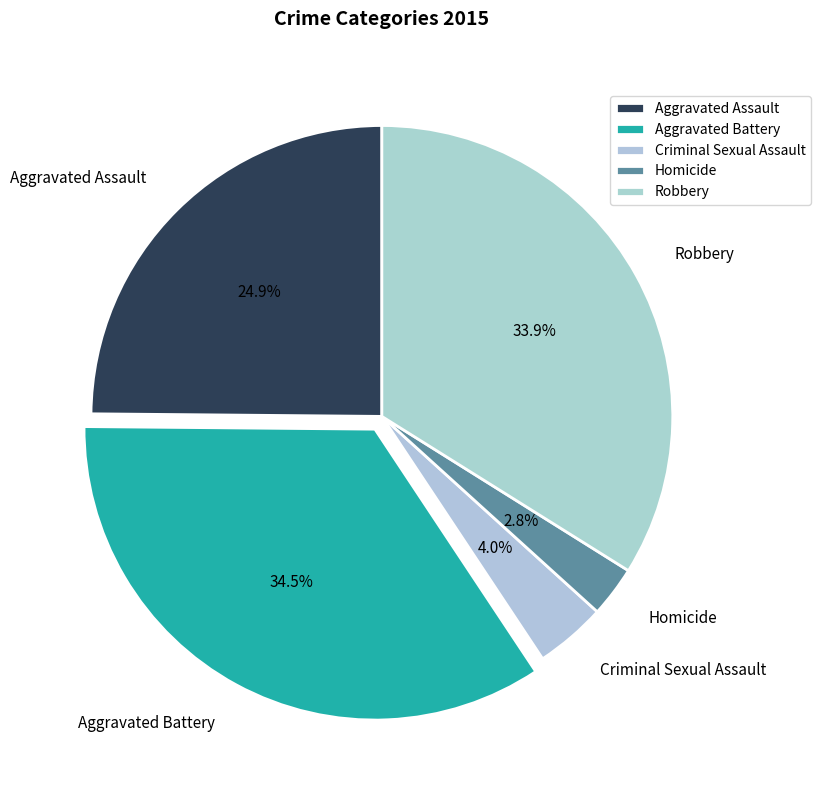

What portion of the pie excludes Aggravated Assault?

75.1%